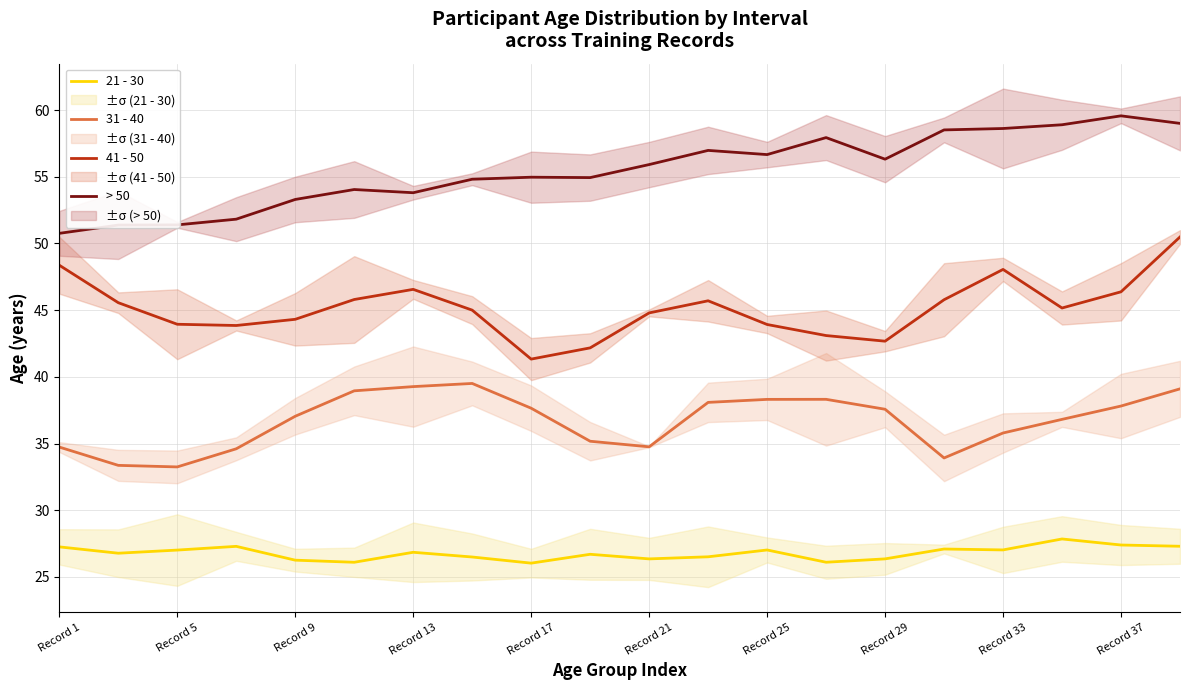

True or false: 21 - 30 has a value of 7.3 at Record 37.

False